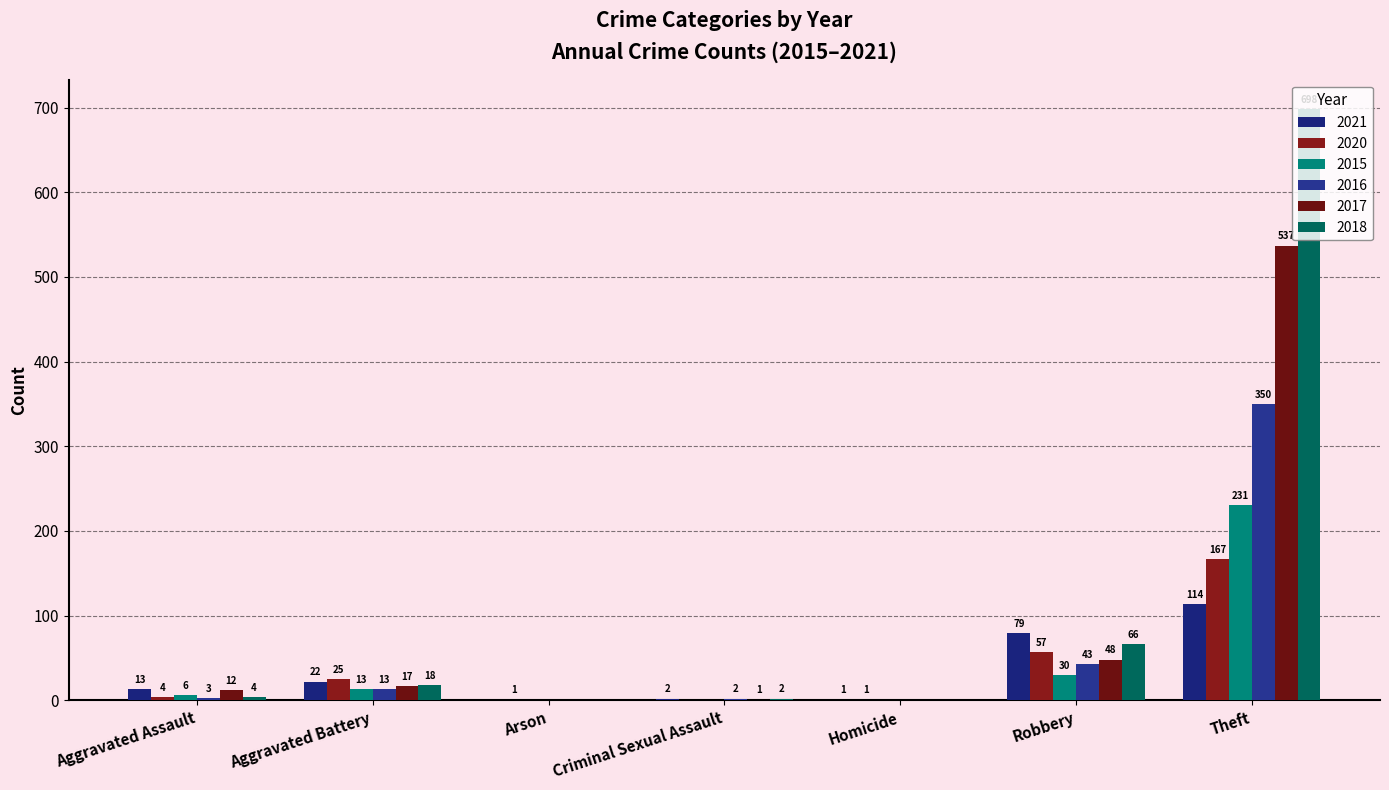

Is the value of 2018 at Homicide greater than the value of 2020 at Arson?

No